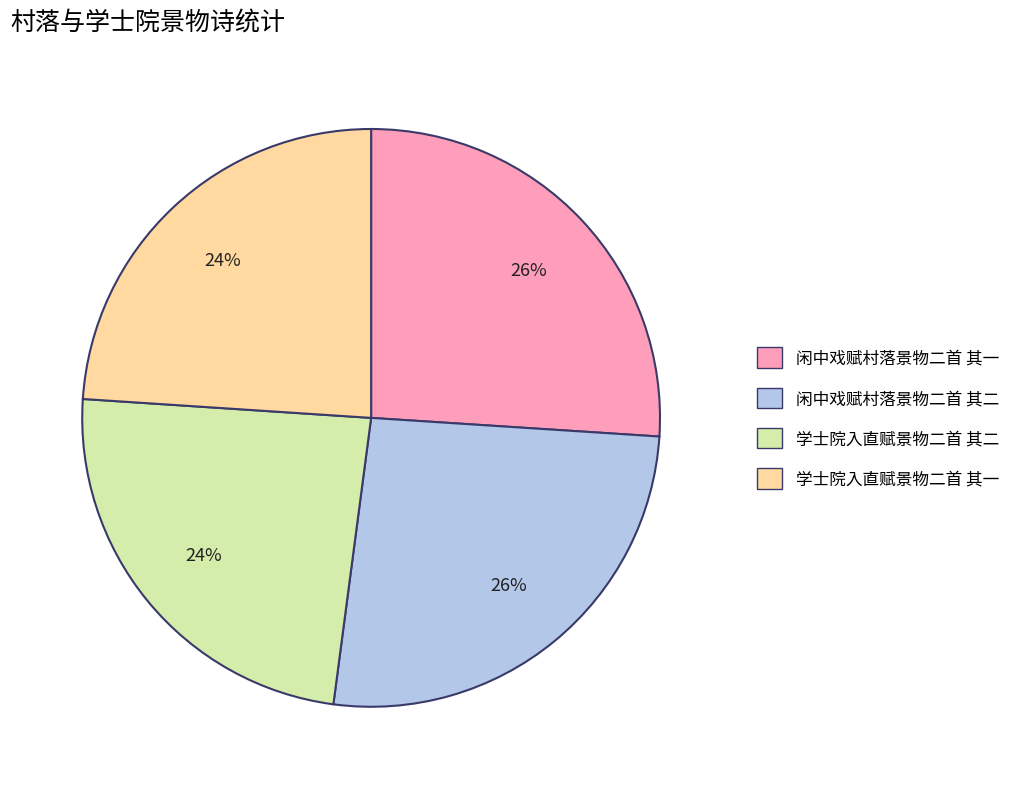

Does any single category account for the majority?

No